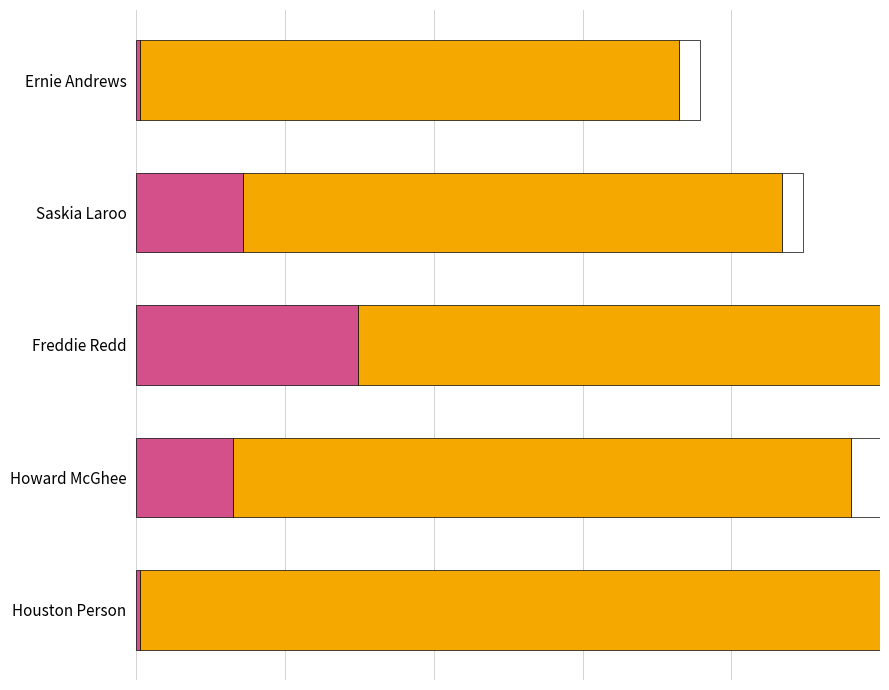

The value of labelid at Saskia Laroo is 0.0. True or false?

True